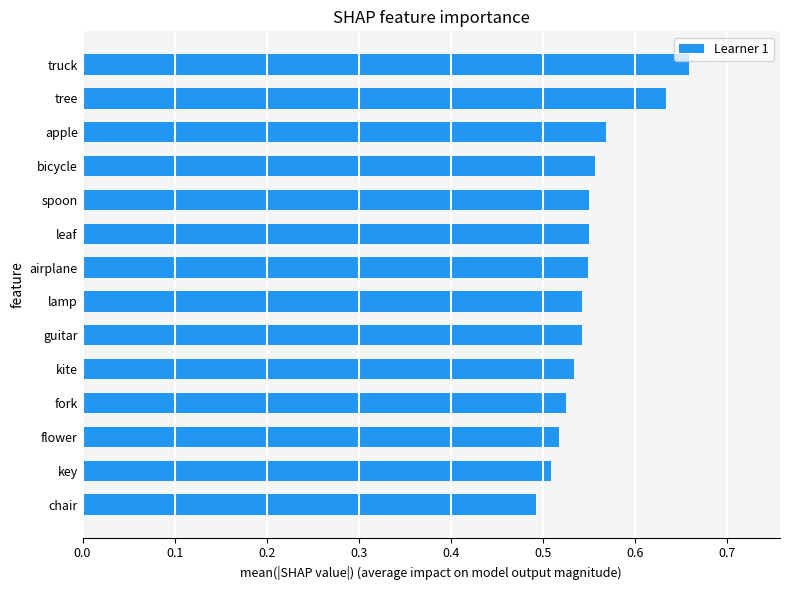

How many values are between 0 and 1?

14